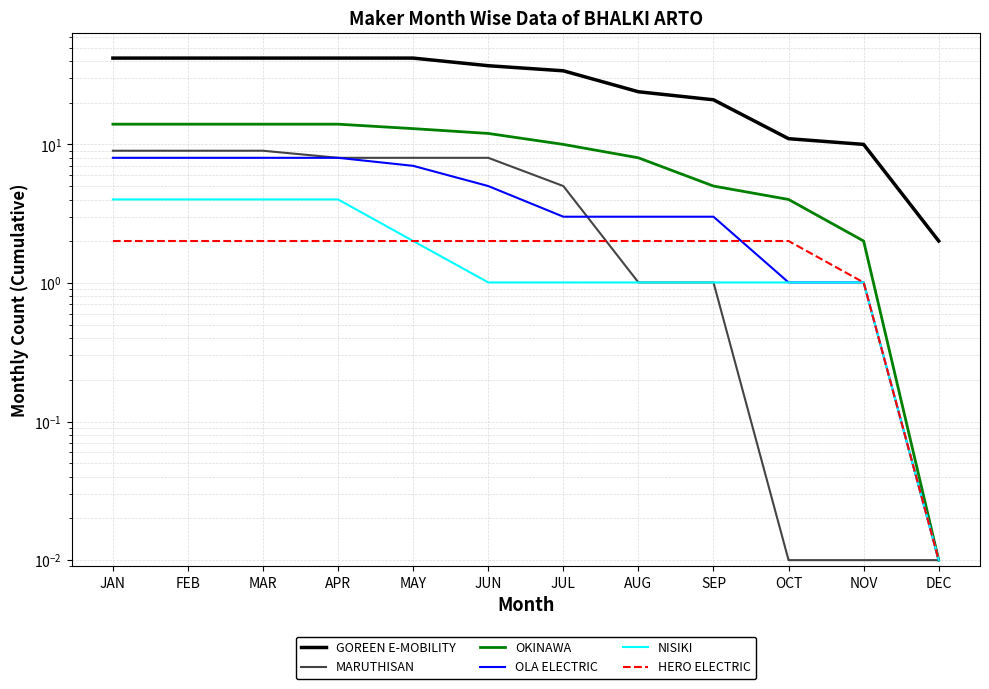

Reading left to right, extract all data points from this chart.

GOREEN E-MOBILITY: JAN=42.0	FEB=42.0	MAR=42.0	APR=42.0	MAY=42.0	JUN=37.0	JUL=34.0	AUG=24.0	SEP=21.0	OCT=11.0	NOV=10.0	DEC=2.0
MARUTHISAN: JAN=9.0	FEB=9.0	MAR=9.0	APR=8.0	MAY=8.0	JUN=8.0	JUL=5.0	AUG=1.0	SEP=1.0	OCT=0.0	NOV=0.0	DEC=0.0
OKINAWA: JAN=14.0	FEB=14.0	MAR=14.0	APR=14.0	MAY=13.0	JUN=12.0	JUL=10.0	AUG=8.0	SEP=5.0	OCT=4.0	NOV=2.0	DEC=0.0
OLA ELECTRIC: JAN=8.0	FEB=8.0	MAR=8.0	APR=8.0	MAY=7.0	JUN=5.0	JUL=3.0	AUG=3.0	SEP=3.0	OCT=1.0	NOV=1.0	DEC=0.0
NISIKI: JAN=4.0	FEB=4.0	MAR=4.0	APR=4.0	MAY=2.0	JUN=1.0	JUL=1.0	AUG=1.0	SEP=1.0	OCT=1.0	NOV=1.0	DEC=0.0
HERO ELECTRIC: JAN=2.0	FEB=2.0	MAR=2.0	APR=2.0	MAY=2.0	JUN=2.0	JUL=2.0	AUG=2.0	SEP=2.0	OCT=2.0	NOV=1.0	DEC=0.0